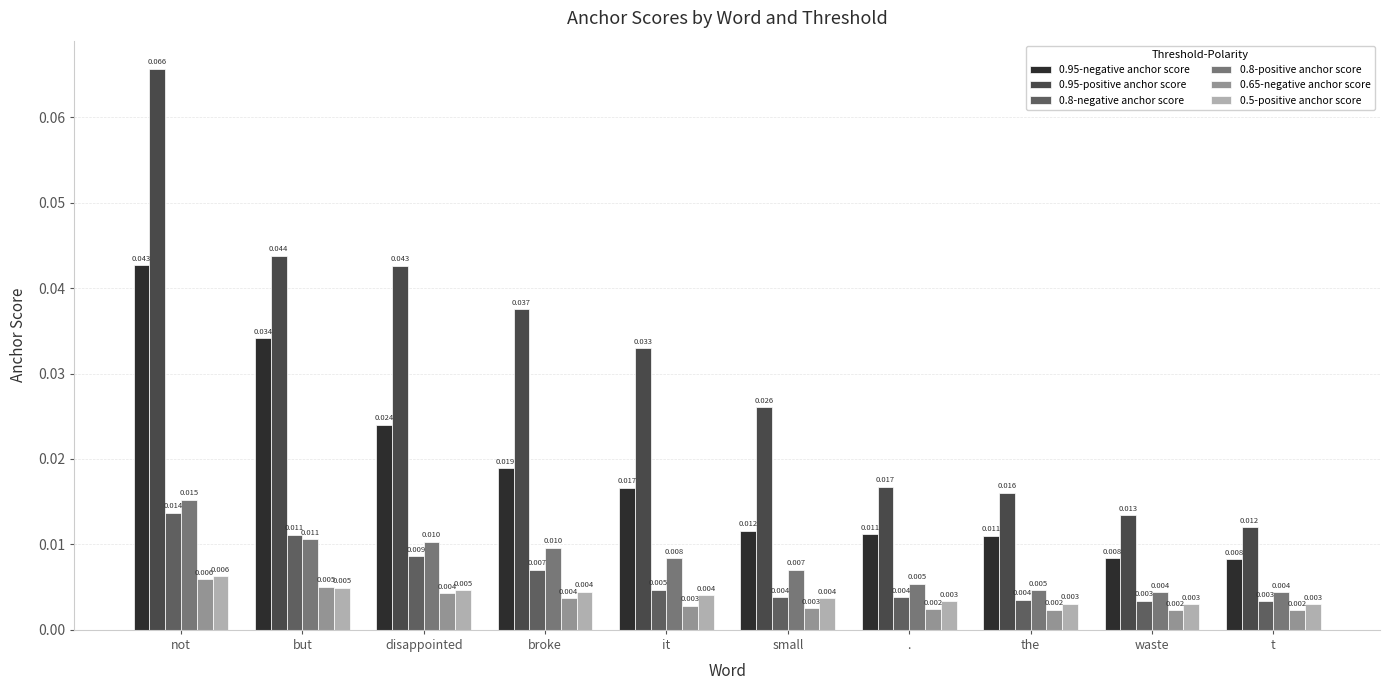

What is the label of the 6th bar from the right?

it